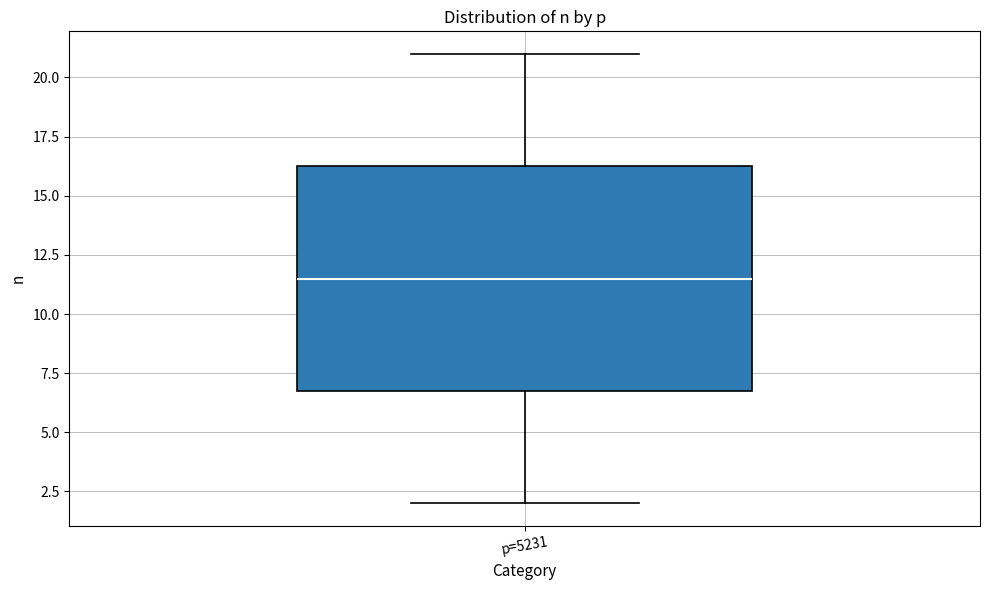

Where does the median line of the box for p=5231 sit on the y-axis? The values are not printed on the chart, so give them approximately, as read against the axis.

11.5